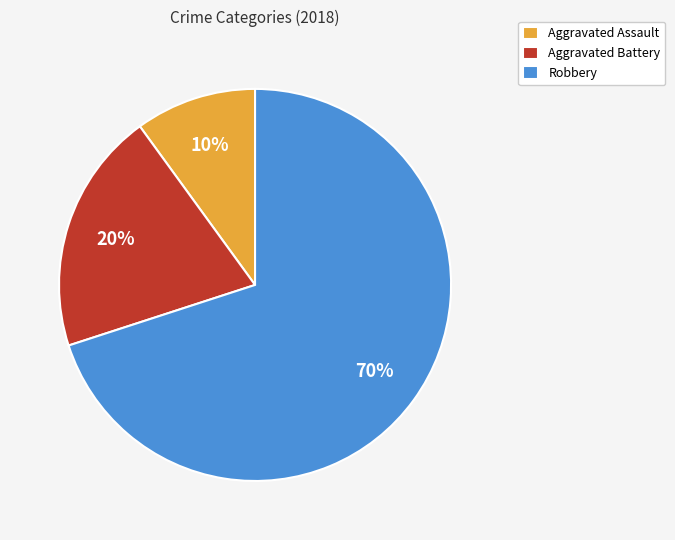

To the nearest percent, what portion does Aggravated Battery represent?

20%